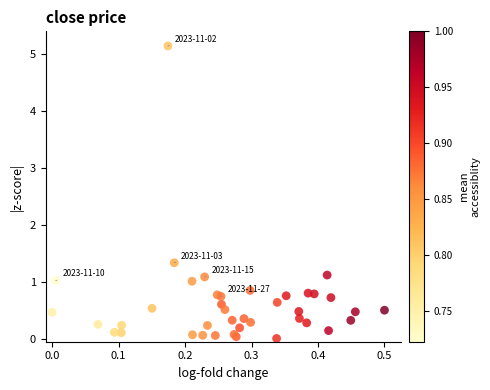

What Y value in the scatter plot is closest to 2?

1.3